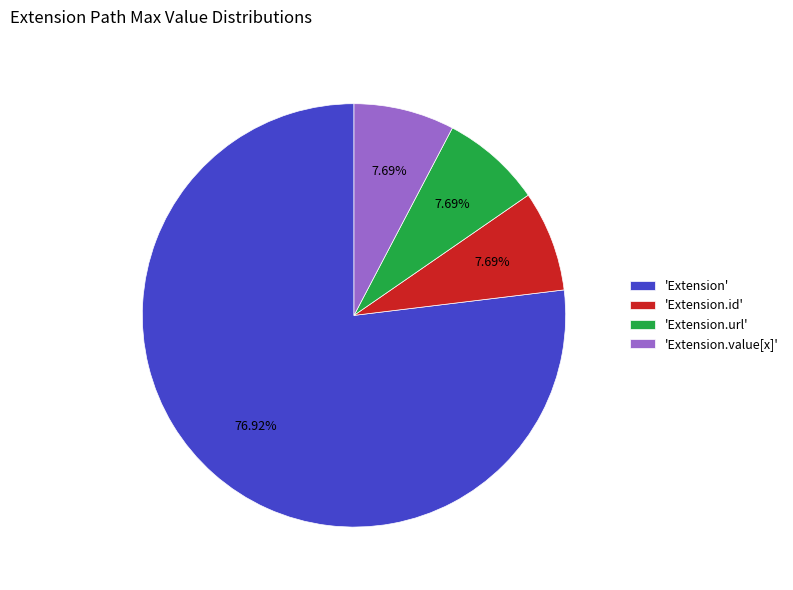

Which category has the biggest portion of the pie?

'Extension'